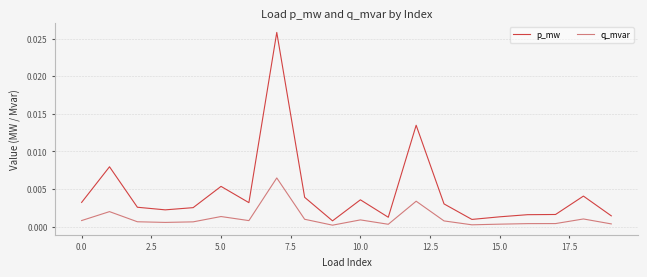

How many lines are shown in the chart?

2